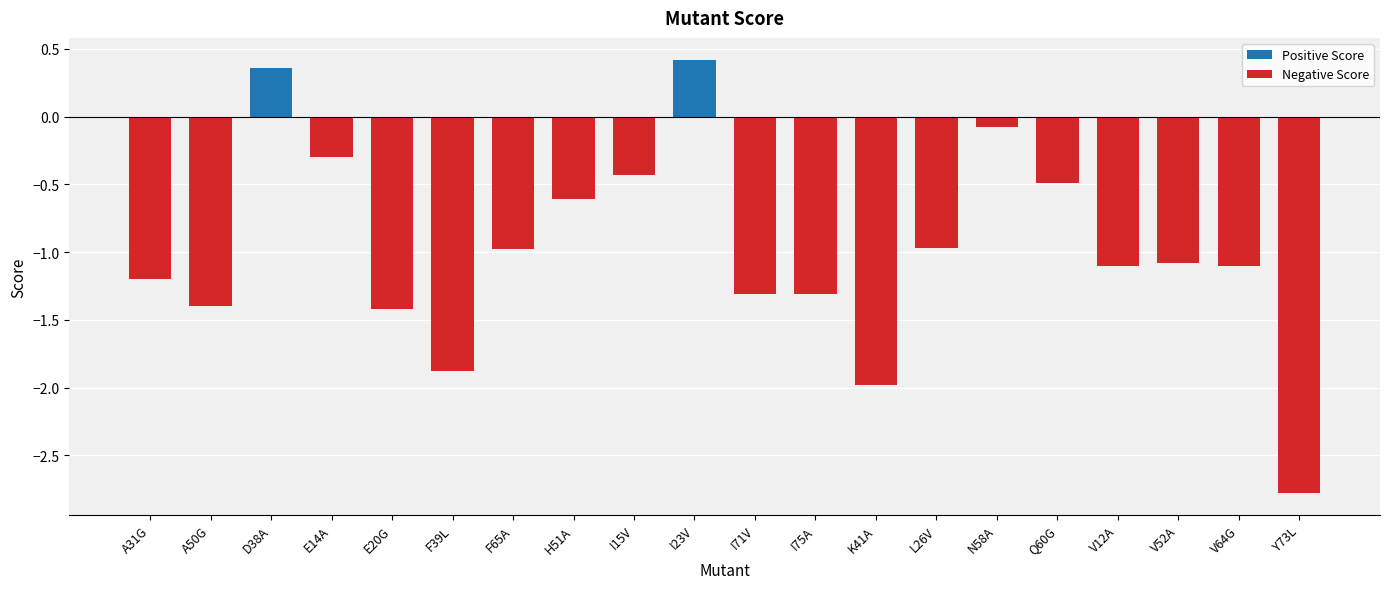

What is the label of the 16th bar from the right?

E20G